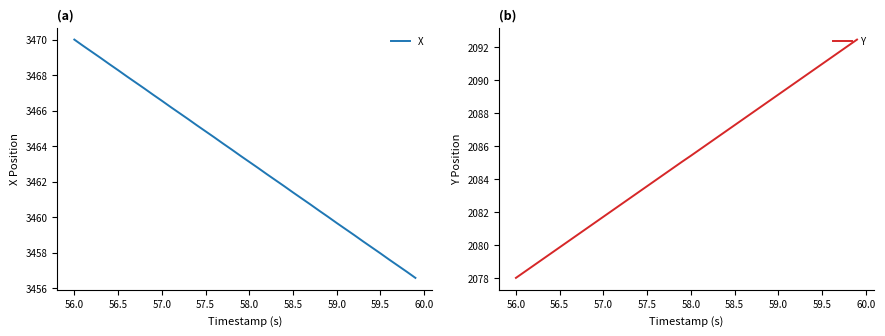

Read the X value at 59.0.

3459.7